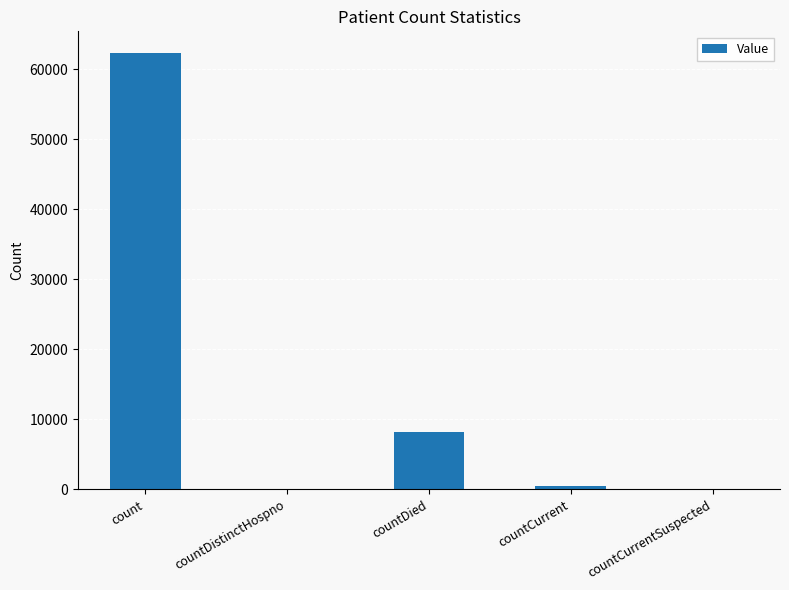

Are the bars horizontal?

No